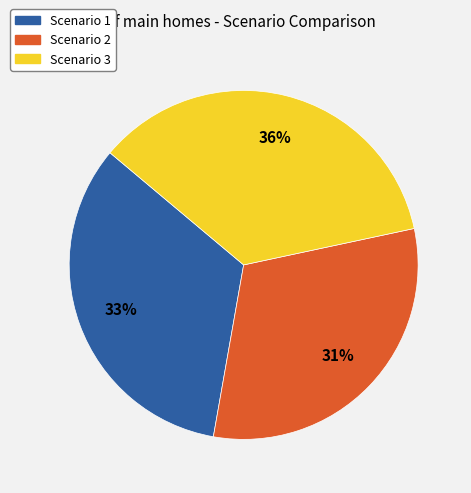

Is it true that Scenario 3 is 36% of the pie?

True